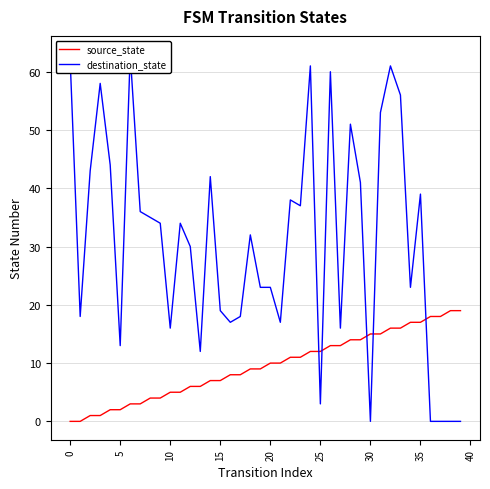

After their last crossing, which series has the higher values: destination_state or source_state?

source_state